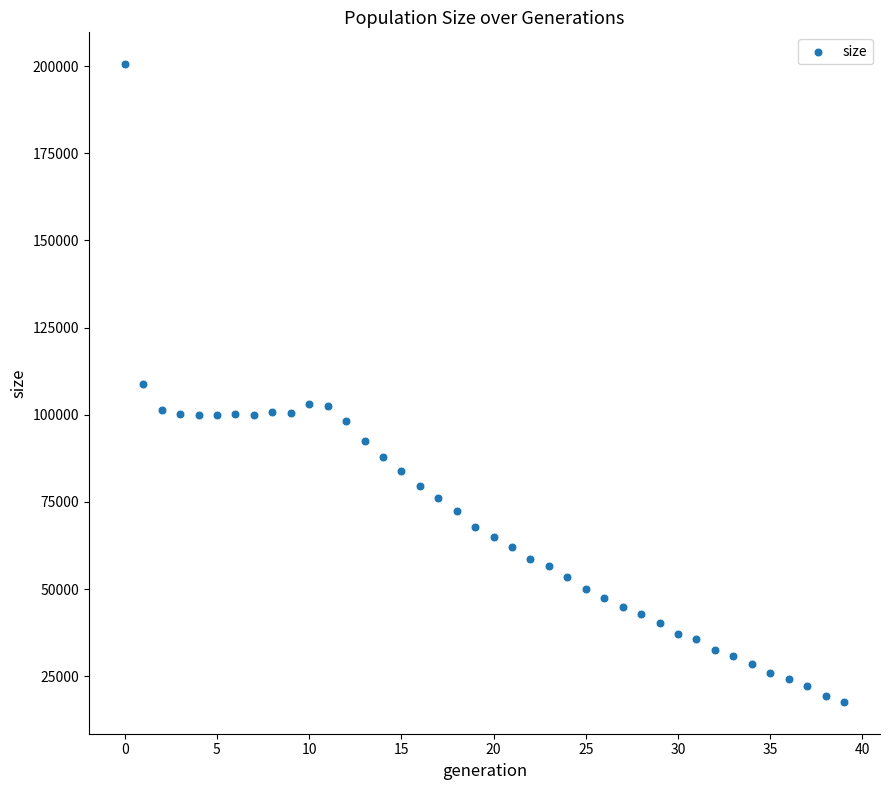

What is the range of Y values (max minus min)?

182921